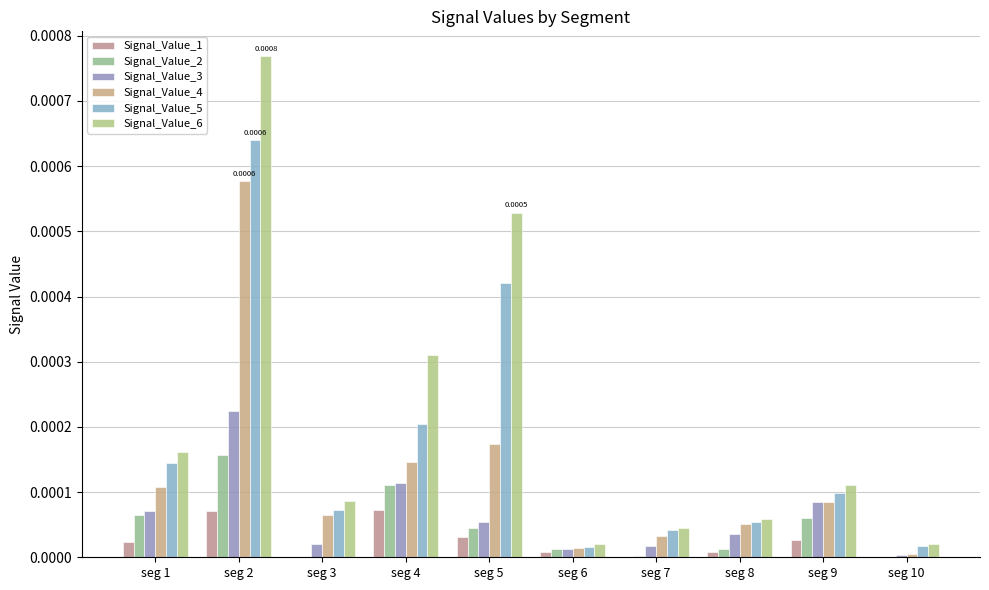

How many categories are shown in the chart?

10